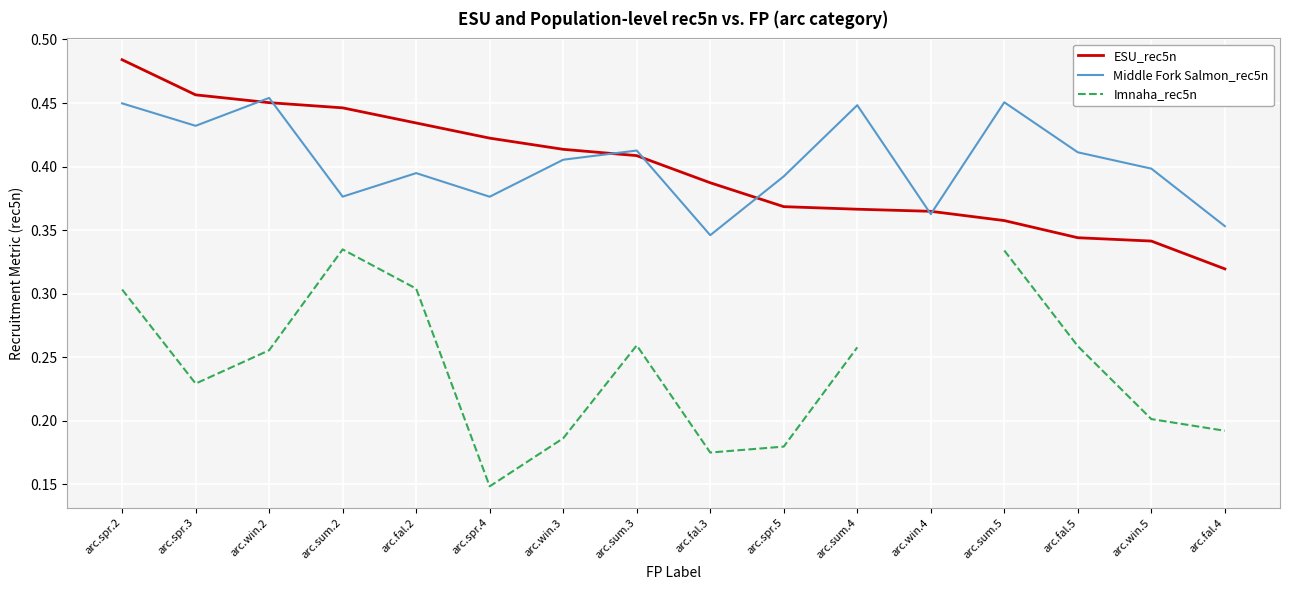

True or false: Middle Fork Salmon_rec5n and ESU_rec5n cross at least once.

True